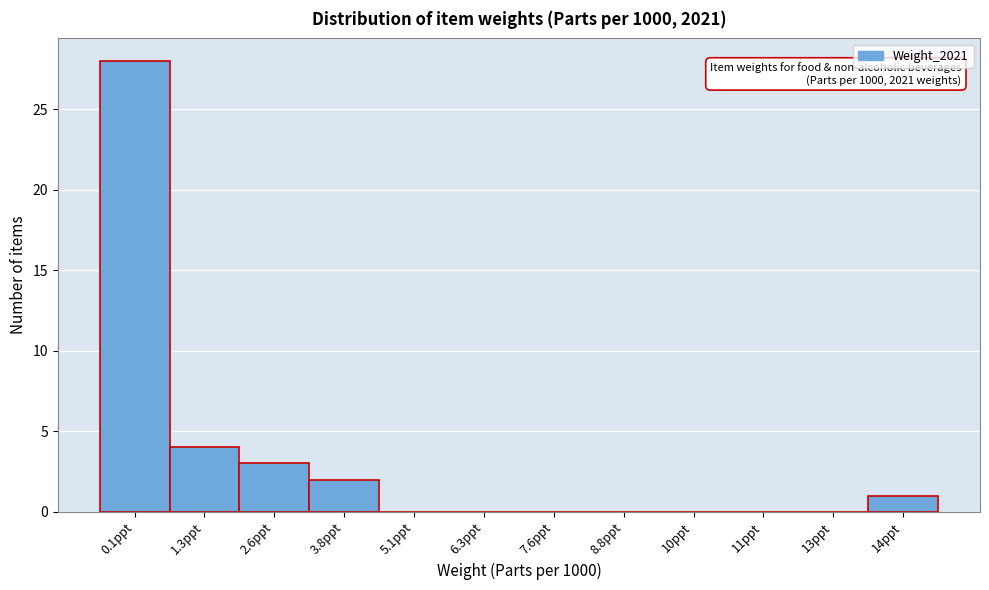

Reading right to left, what are all the values shown in this chart?

14ppt=1	13ppt=0	11ppt=0	10ppt=0	8.8ppt=0	7.6ppt=0	6.3ppt=0	5.1ppt=0	3.8ppt=2	2.6ppt=3	1.3ppt=4	0.1ppt=28